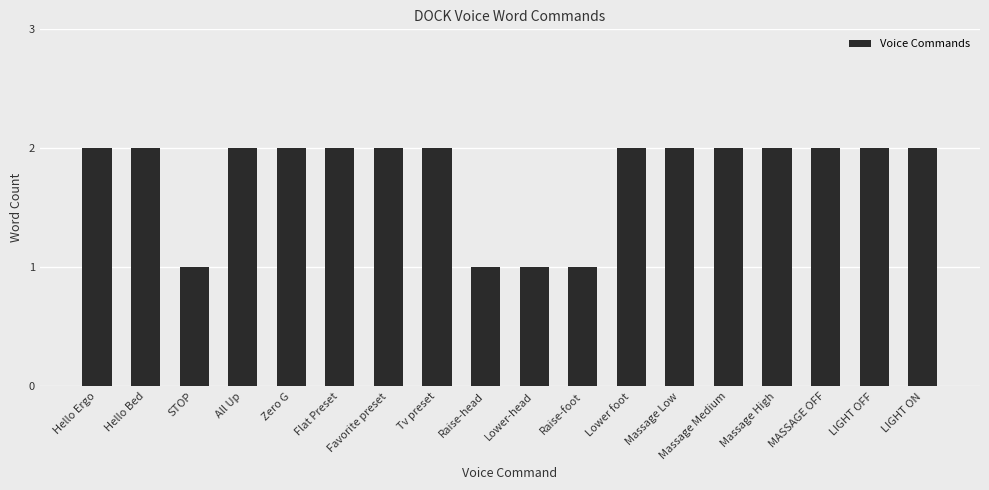

What is the greatest value displayed?

2